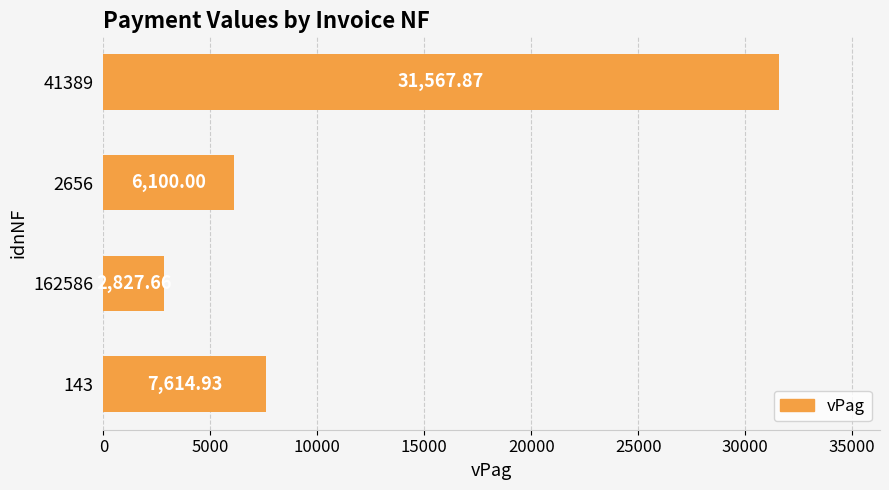

How many categories are shown in the chart?

4